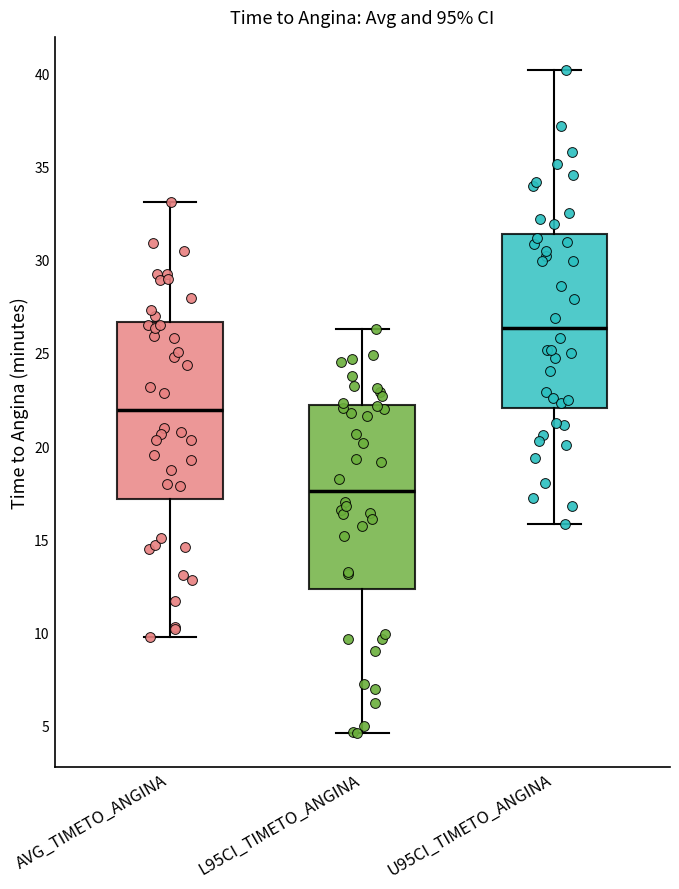

Reading left to right, read every box against the y-axis: the position of its median line, the range the box covers, and the ends of its whiskers. The values are not printed on the chart, so give them approximately, as read against the axis.

AVG_TIMETO_ANGINA: median 22.0, box 17.0 to 26.5, whiskers 10.0 to 33.0
L95CI_TIMETO_ANGINA: median 17.5, box 12.5 to 22.0, whiskers 4.5 to 26.5
U95CI_TIMETO_ANGINA: median 26.5, box 22.0 to 31.5, whiskers 16.0 to 40.0